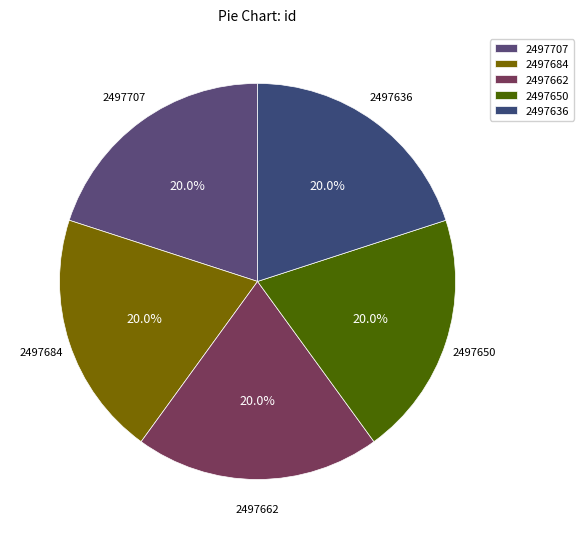

To the nearest percent, what percentage of the pie is 2497662?

20%